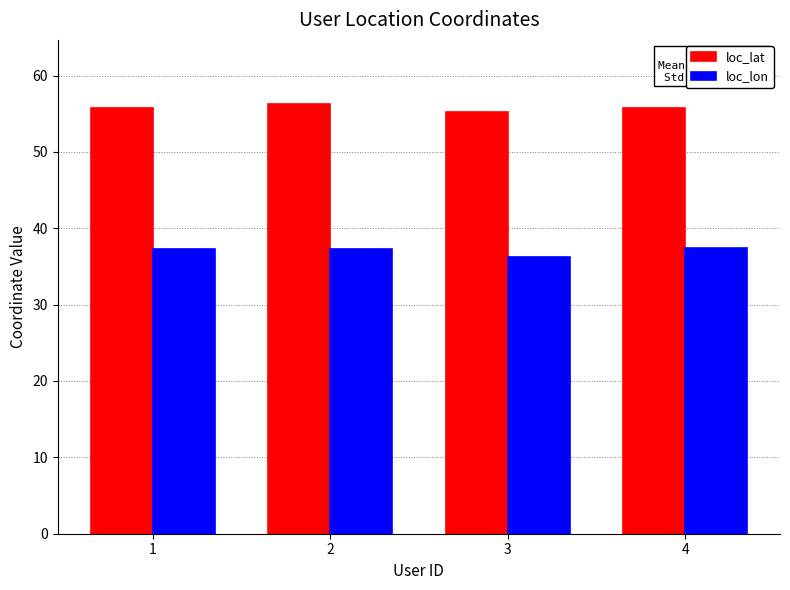

Is it true that loc_lon equals 37.5 at 4?

True